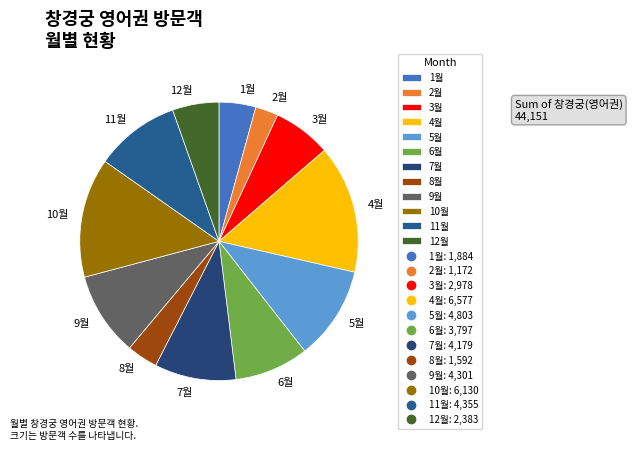

Which has a higher value, 8월 or 10월?

10월